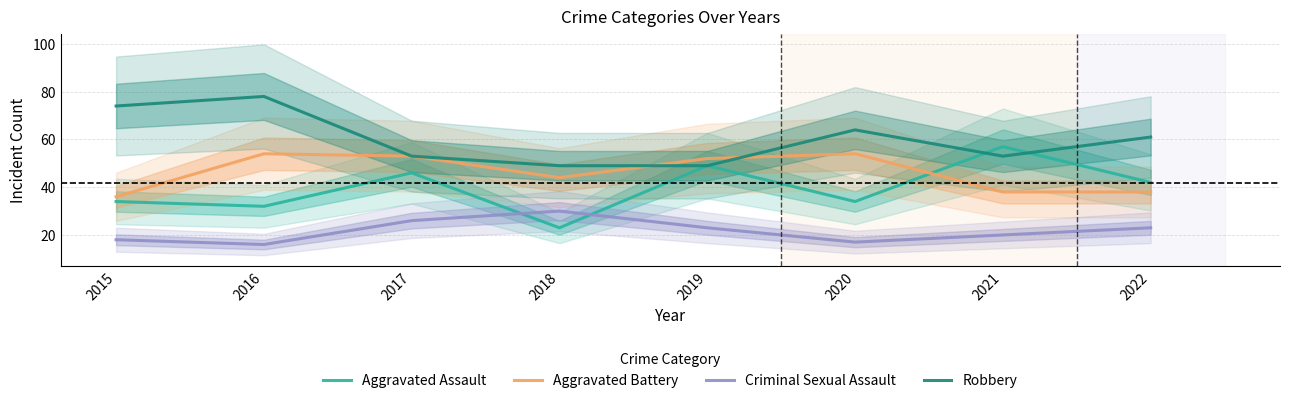

Rank the series by their average value, from lowest to highest.

Criminal Sexual Assault, Aggravated Assault, Aggravated Battery, Robbery